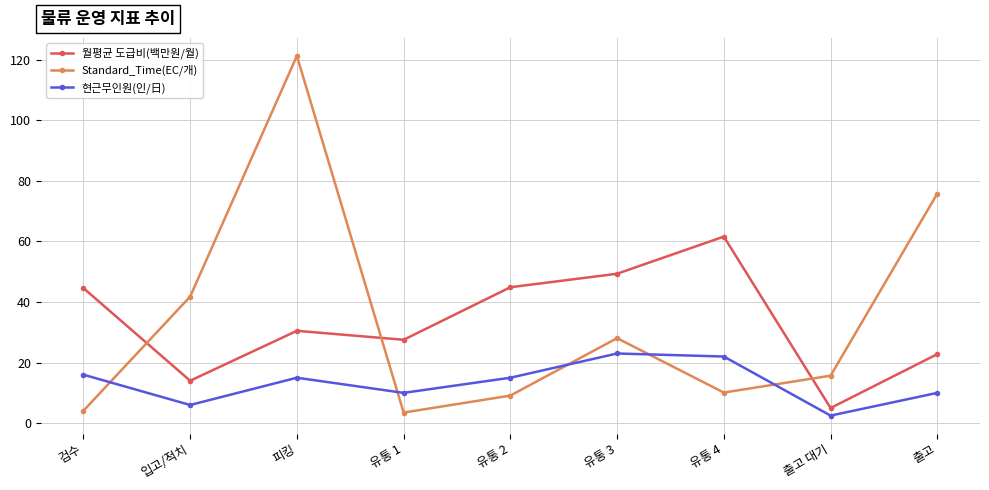

Is the value of 월평균 도급비(백만원/월) at 피킹 greater than the value of 현근무인원(인/日) at 유통 2?

Yes